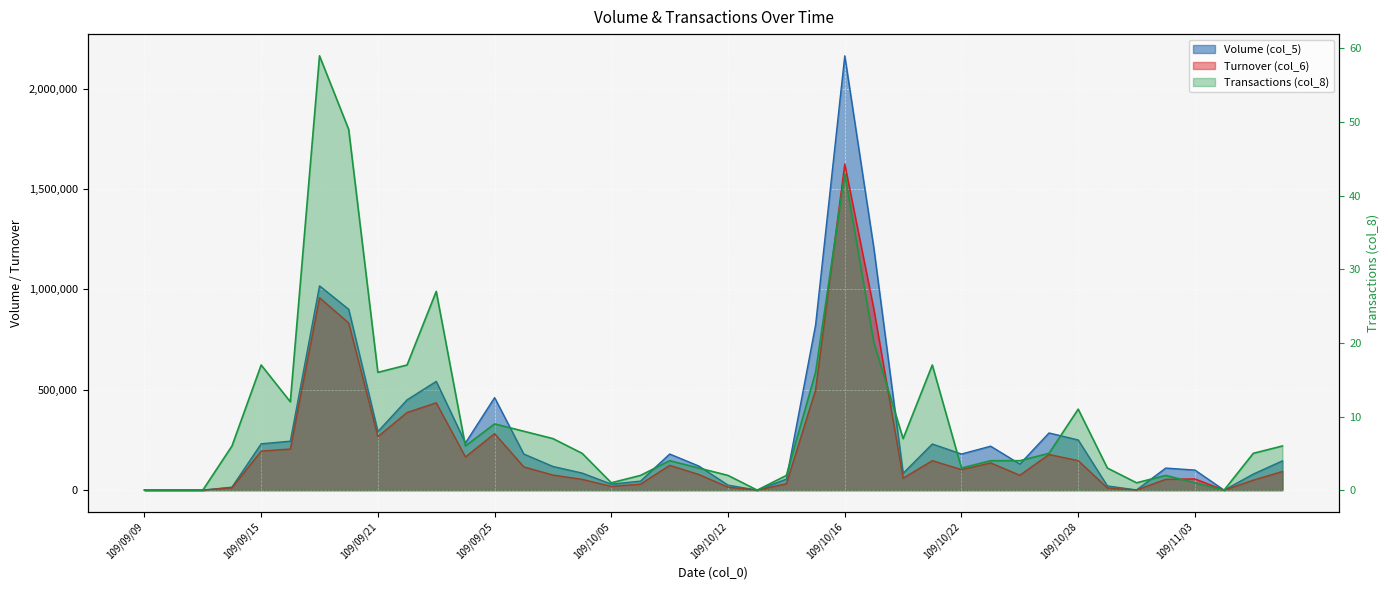

Reading left to right, transcribe all the data shown in this chart.

Volume (col_5): 0	0	0	15000	231000	244000	1018000	901000	292000	450000	542000	235000	461000	180000	118000	85000	30000	45000	180000	120000	25000	0	55000	823000	2164000	1202000	84000	230000	180000	219000	130000	285000	250000	21000	1000	110000	100000	0	80000	146000
Turnover (col_6): 0	0	0	12390	194520	204880	958900	832760	266810	386970	435130	165500	281590	116030	75140	53850	18900	29850	123600	78000	14900	0	32050	499710	1624850	899670	59670	147070	102400	135780	74300	177810	147140	10920	530	54000	56000	0	49800	93000
Transactions (col_8): 0	0	0	6	17	12	59	49	16	17	27	6	9	8	7	5	1	2	4	3	2	0	2	16	43	20	7	17	3	4	4	5	11	3	1	2	1	0	5	6